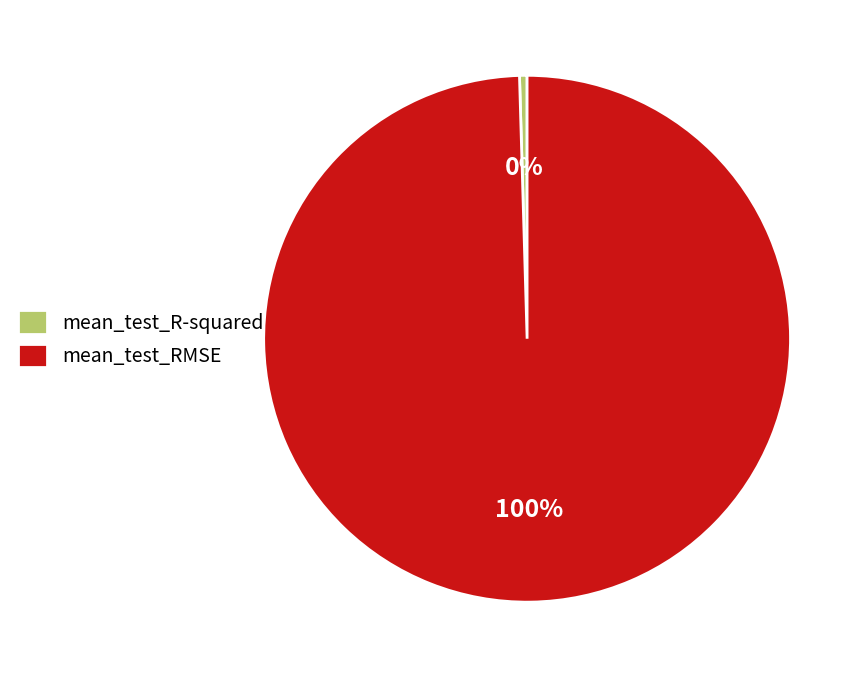

Rank the categories by value from lowest to highest.

mean_test_R-squared, mean_test_RMSE